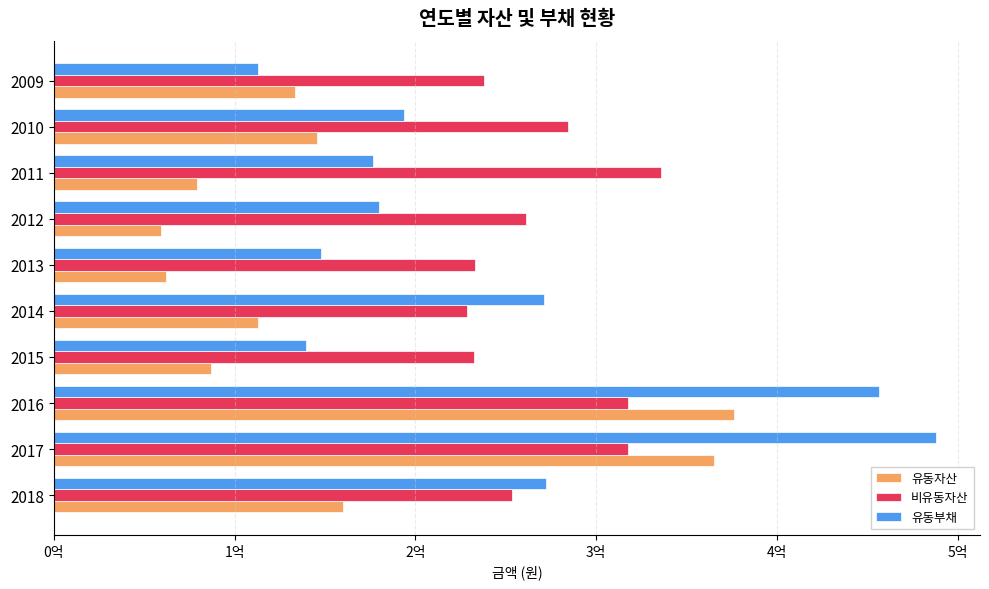

What are all the series names shown in the legend?

유동자산, 비유동자산, 유동부채